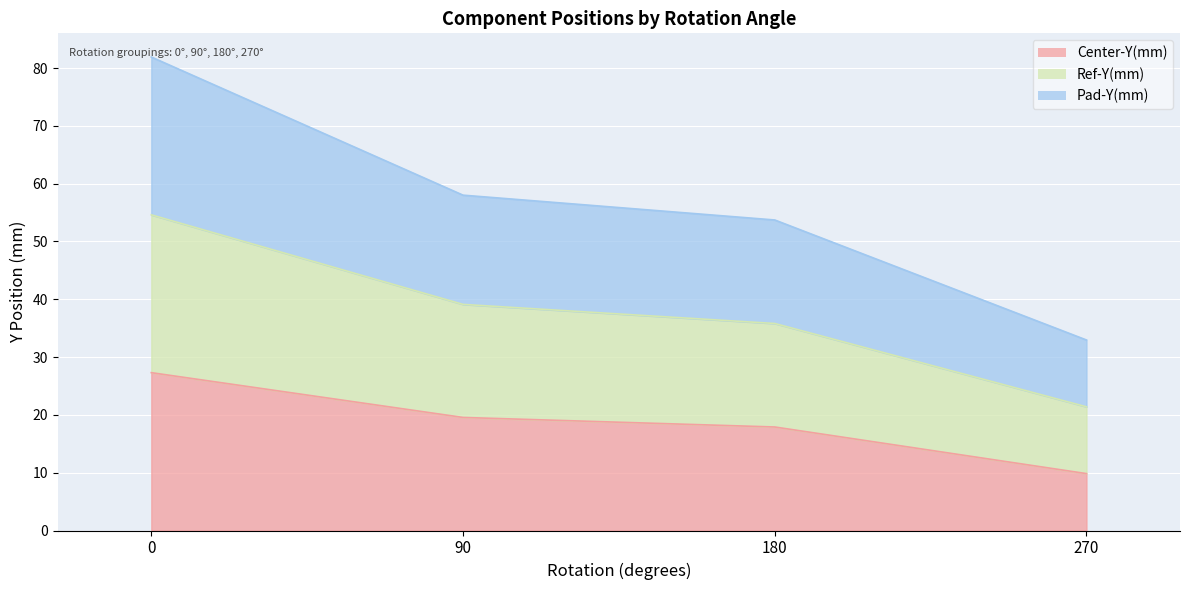

What is the lowest value of the Center-Y(mm) series?

9.8